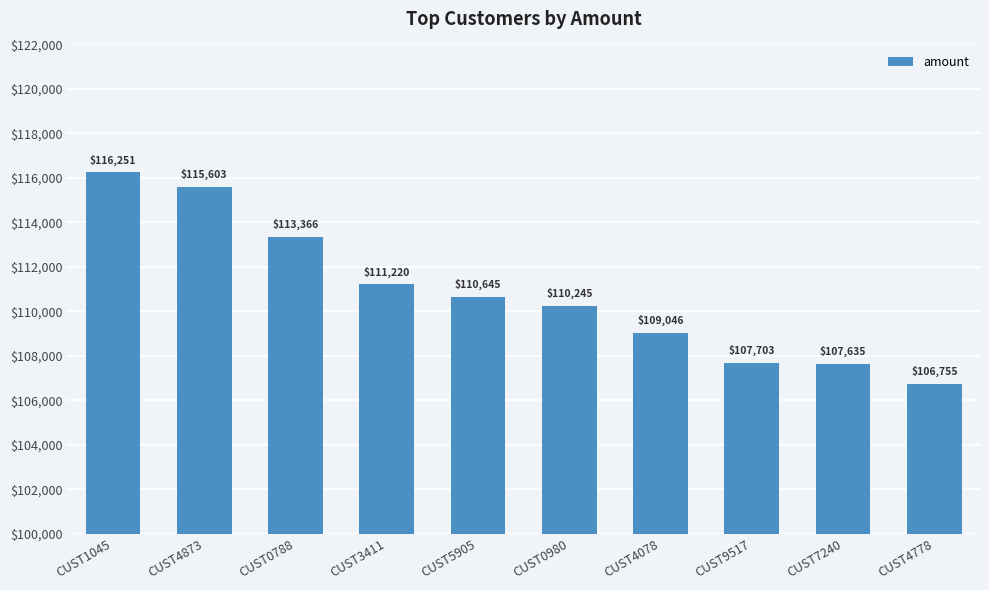

Does the chart contain any negative values?

No